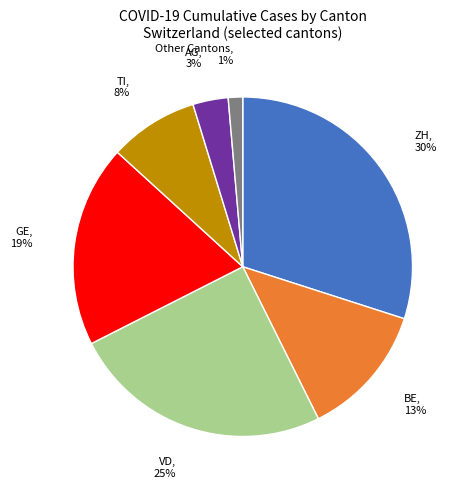

To the nearest percent, what is the difference between the largest and smallest slice percentages?

29%